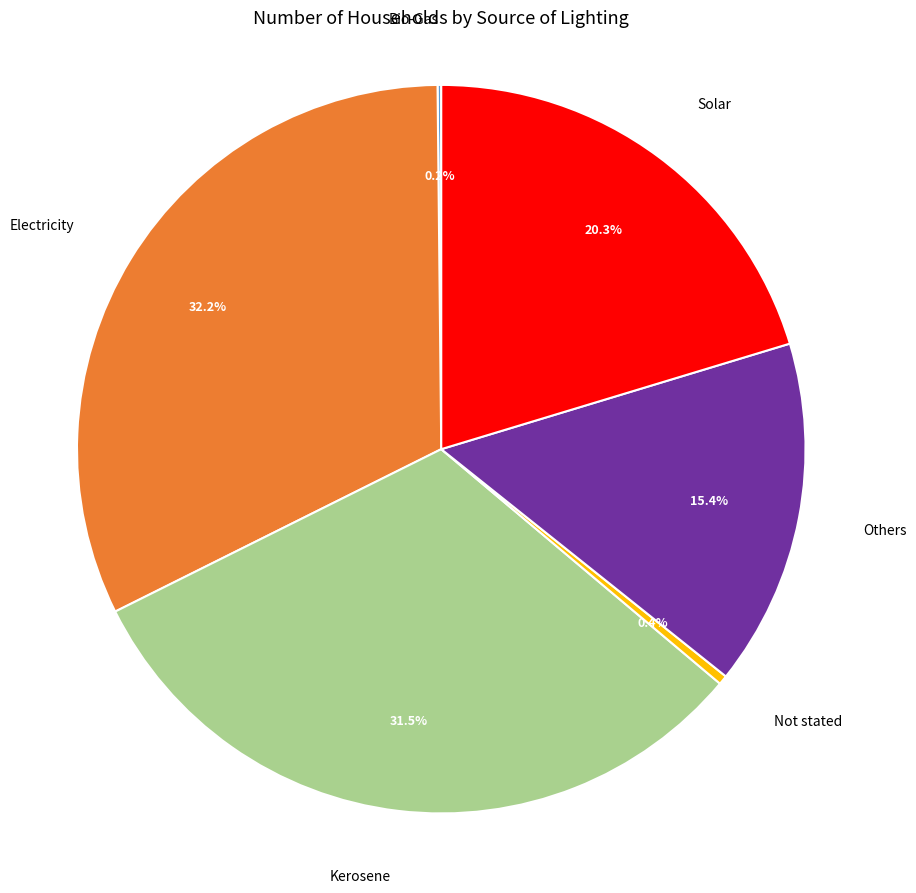

Does any single category account for the majority?

No